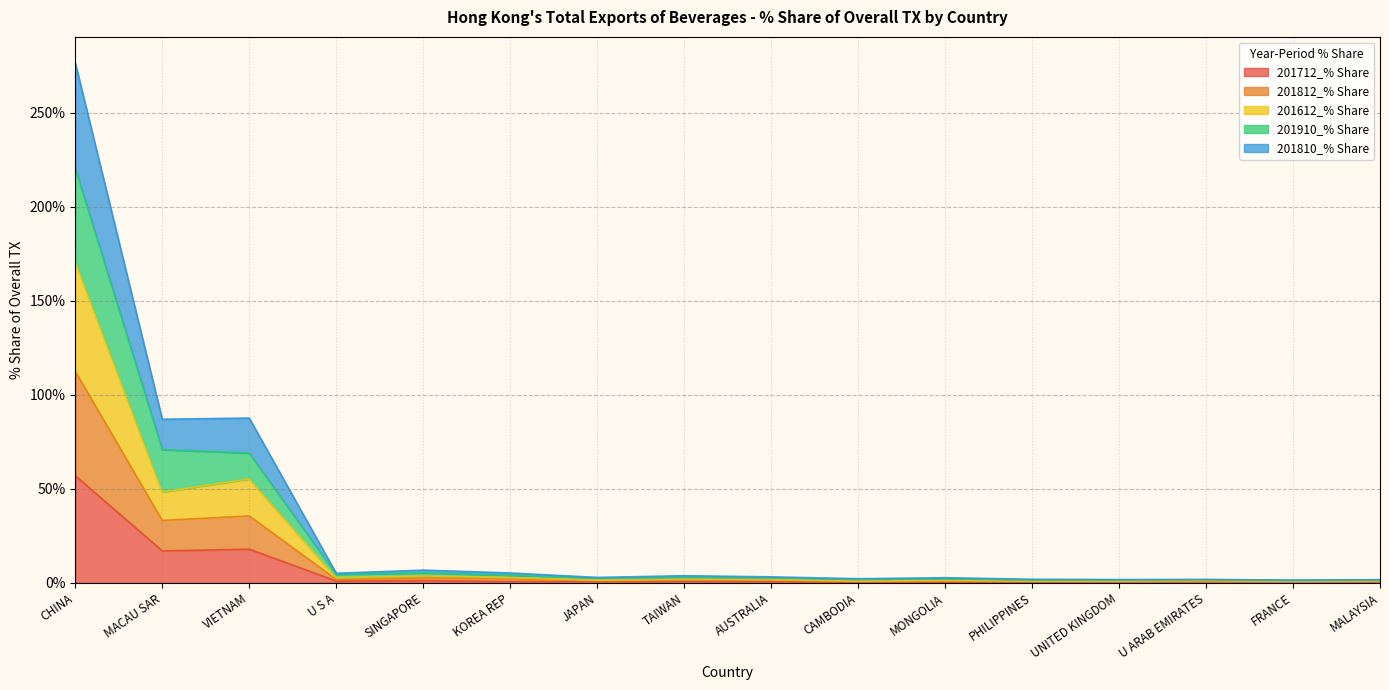

Is it true that 201910_% Share equals 1.7 at CAMBODIA?

True